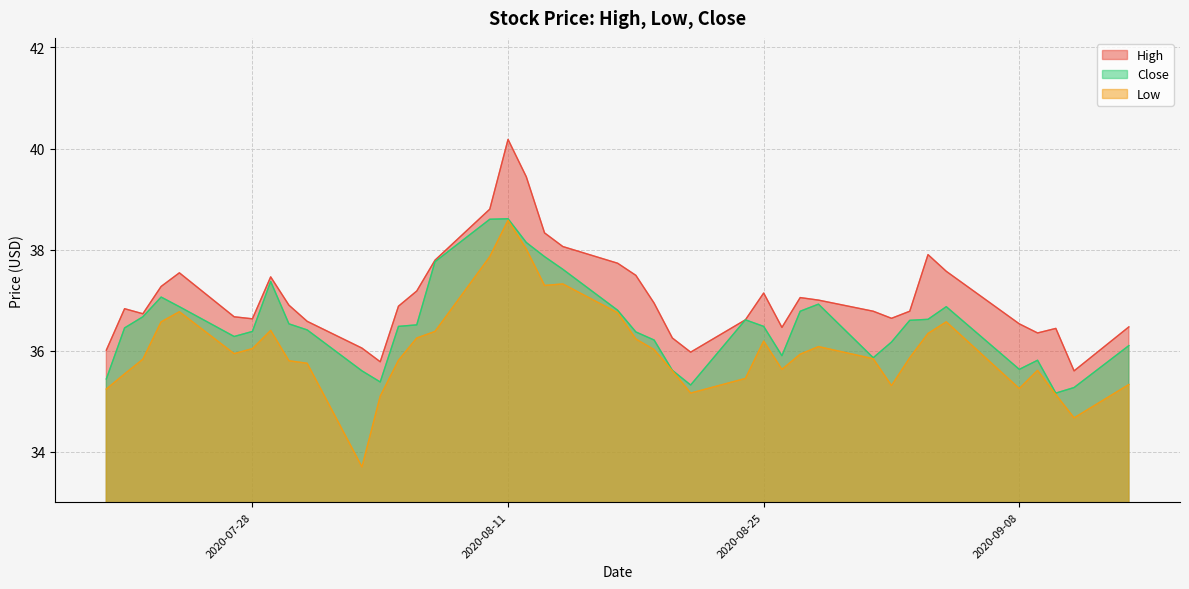

Which series has the widest spread of values?

Low